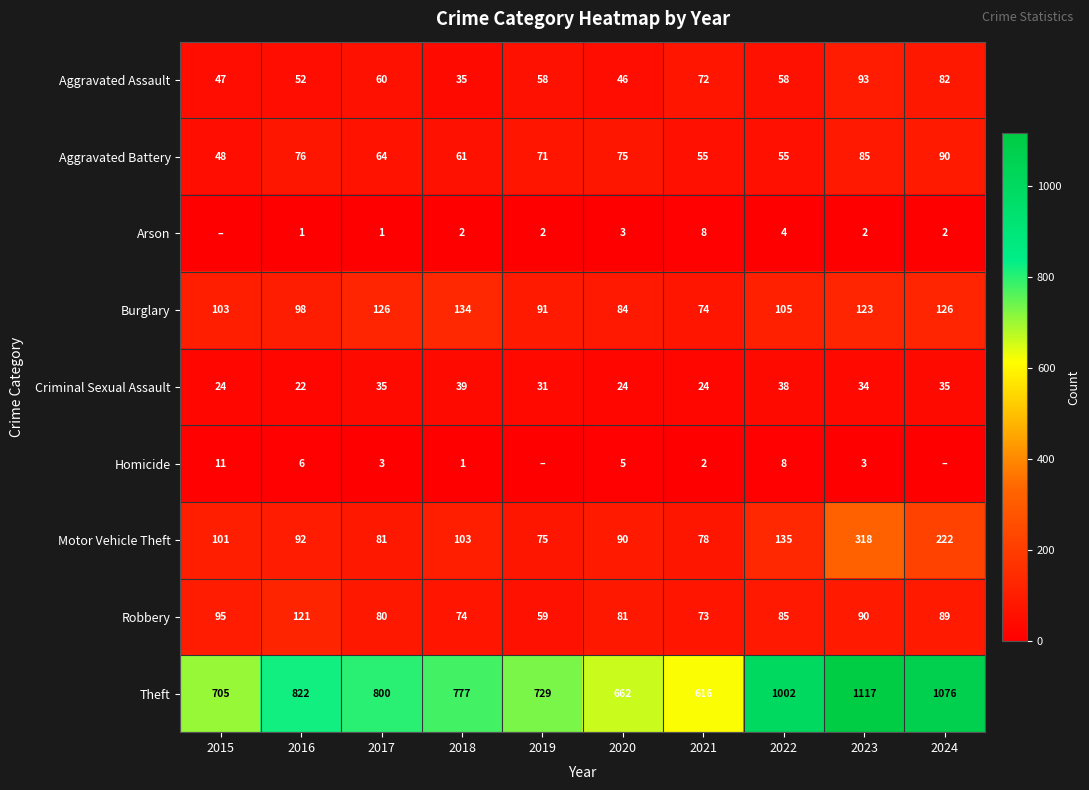

What is the difference between the Homicide values at 2018 and 2022?

7